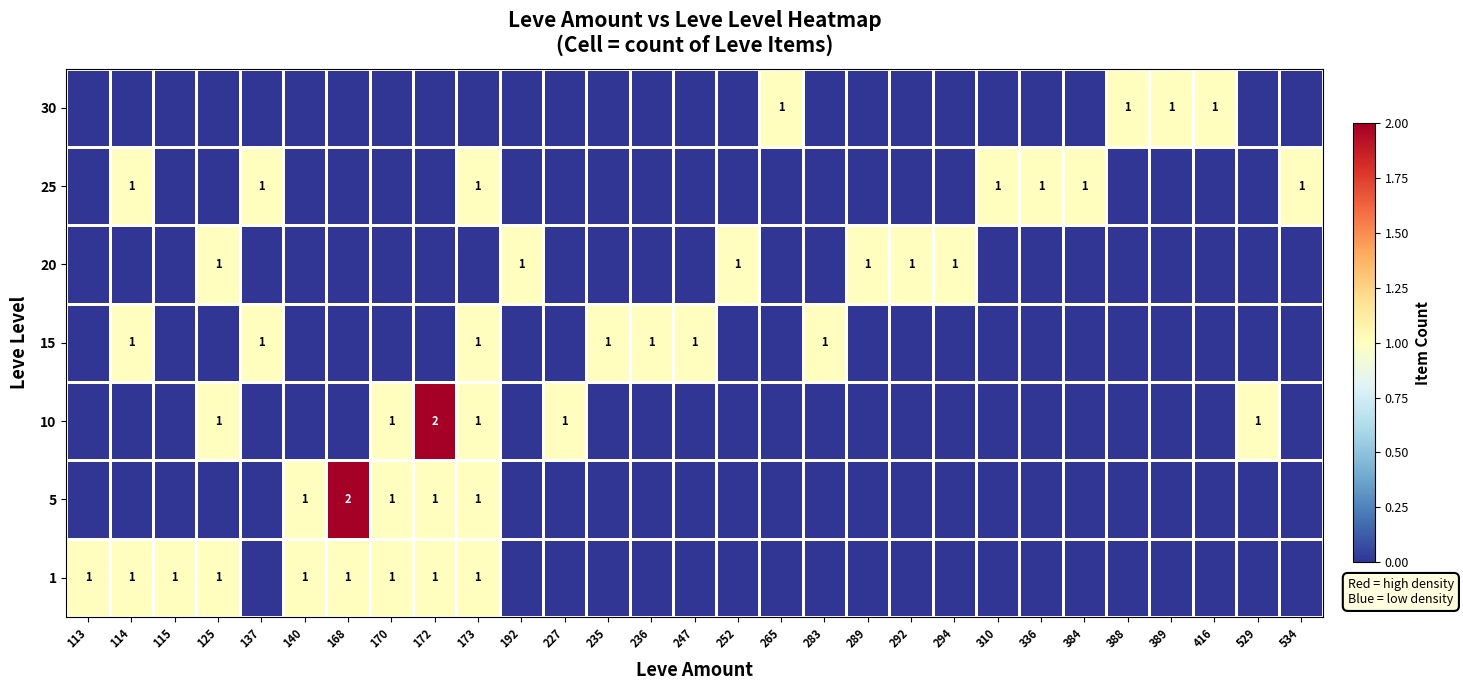

The 20 series shows 1 at 125. True or false?

True